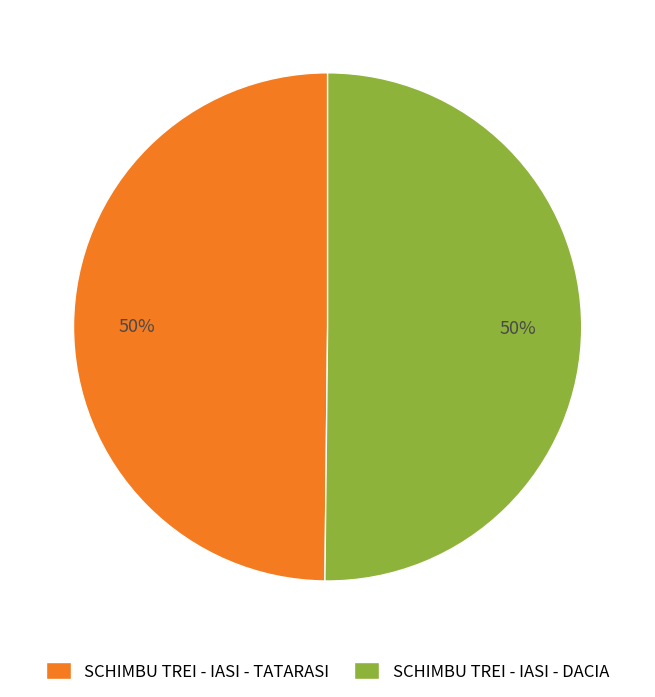

What percentage is the SCHIMBU TREI - IASI - DACIA slice, to the nearest percent?

50%